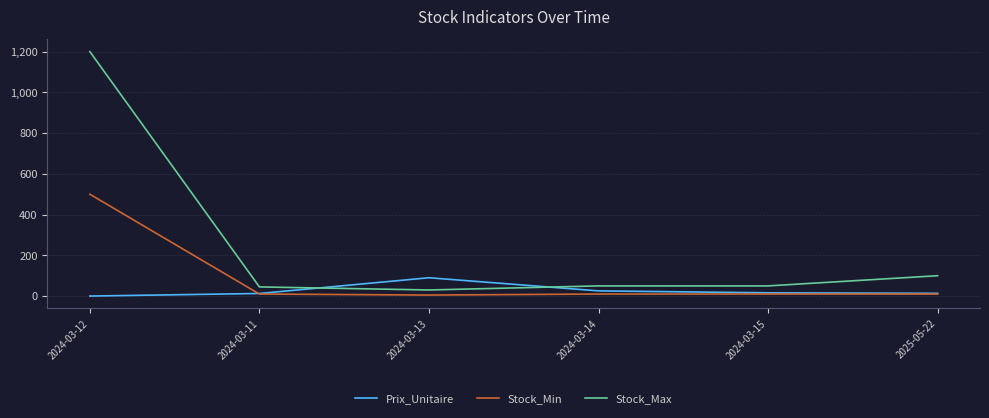

Read the Stock_Min value at 2024-03-15.

10.0